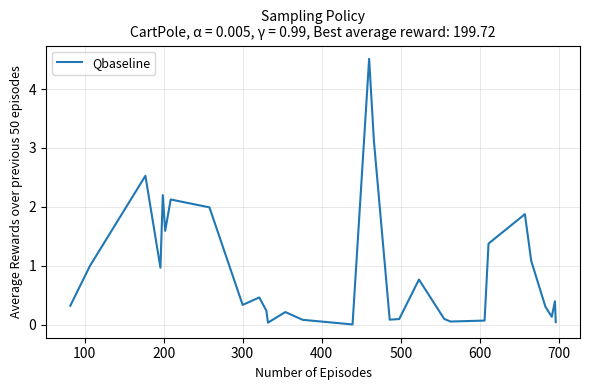

Count the number of data series in this chart.

1